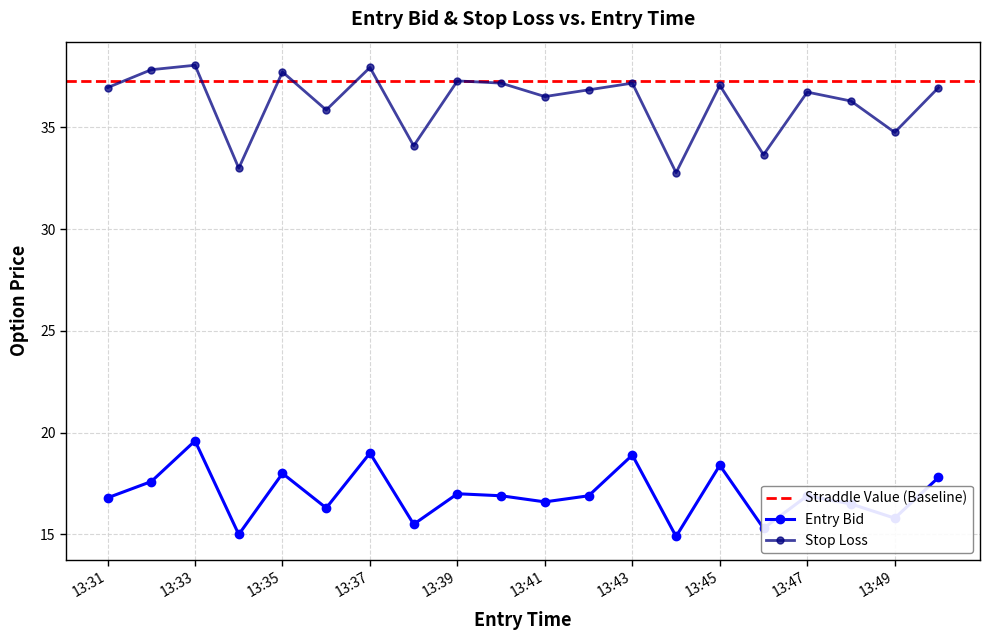

How many data points in sl are above 36?

14